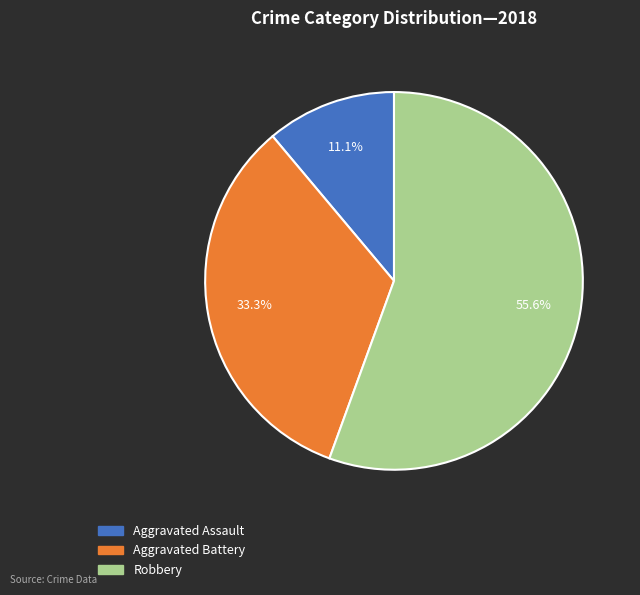

Does Aggravated Battery represent more than half of the total?

No